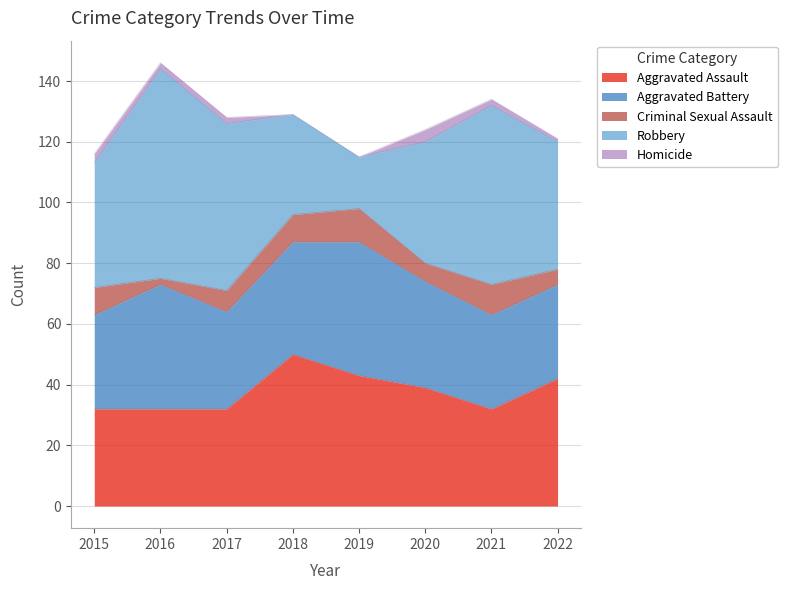

How many data points in Aggravated Battery are above 35?

3